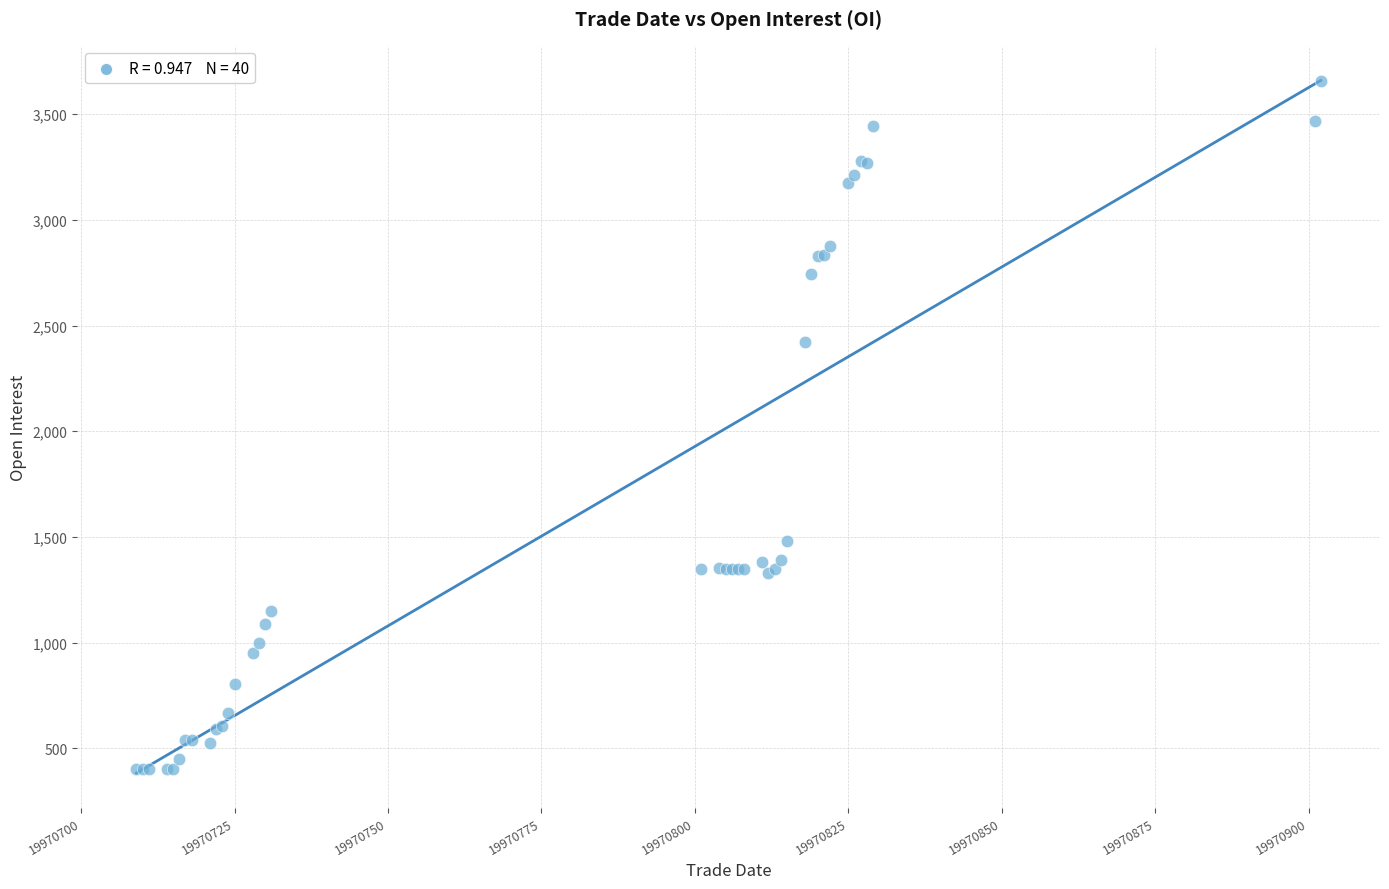

What Y value in the scatter plot is closest to 2029?

2424